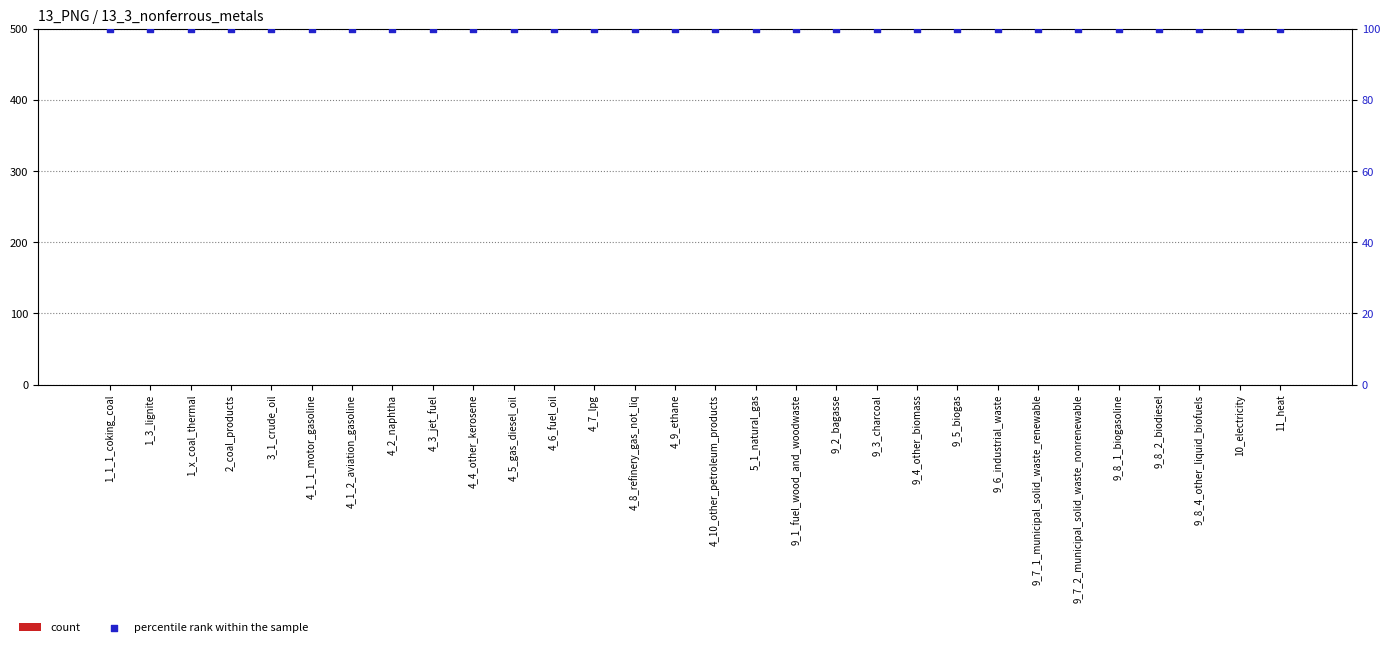

Is the value of percentile rank within the sample at 9_4_other_biomass greater than the value of count at 1_3_lignite?

Yes